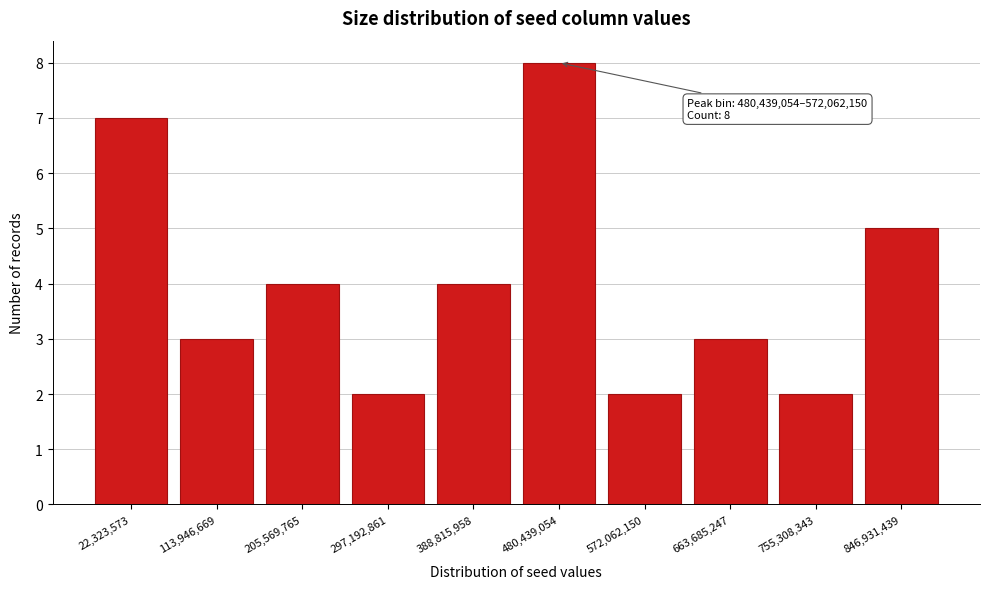

Reading left to right, extract all data points from this chart.

7	3	4	2	4	8	2	3	2	5